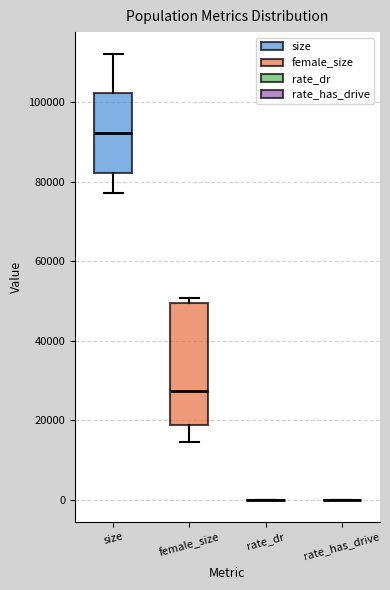

Where is the lower edge of the box for female_size on the y-axis? The values are not printed on the chart, so give them approximately, as read against the axis.

18000